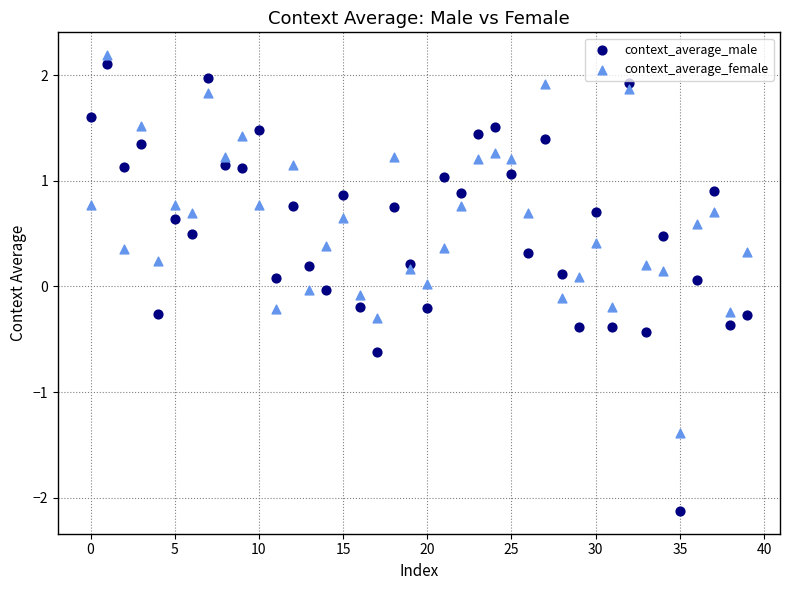

Which series has the largest Y range (max minus min)?

context_average_male